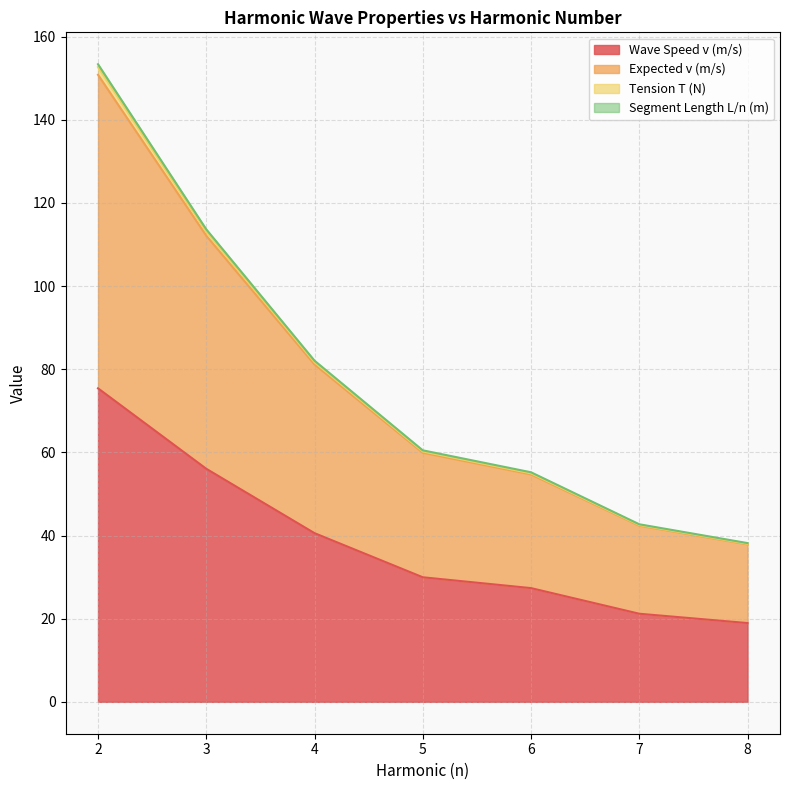

What is the greatest value displayed?

153.3